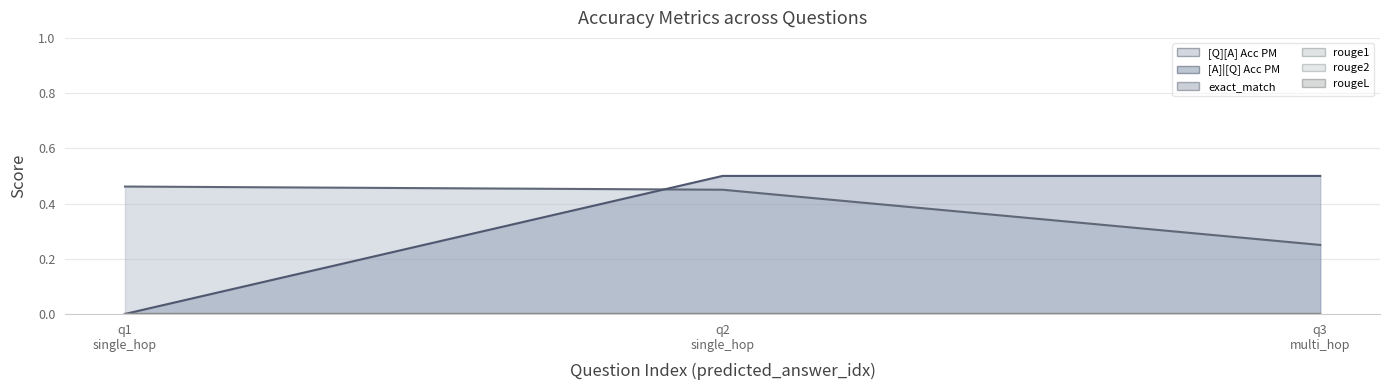

Is the value of [A]|[Q] Acc PM at 0 greater than the value of rouge1 at 0?

No